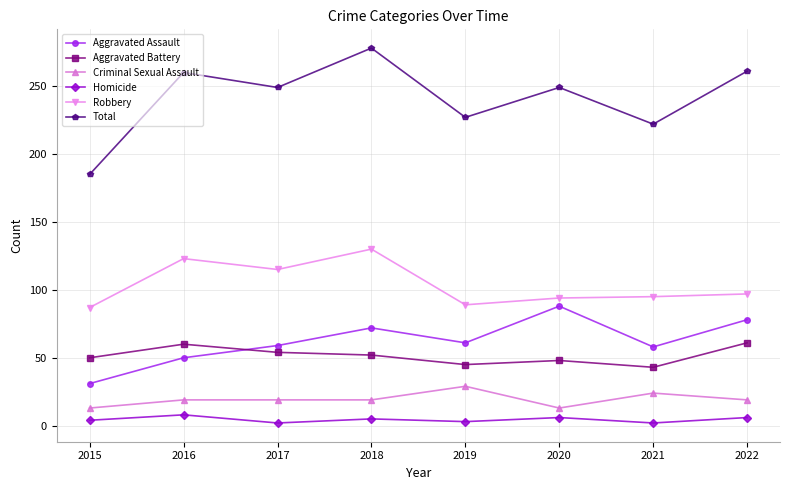

Which category has the highest value across all series?

2018